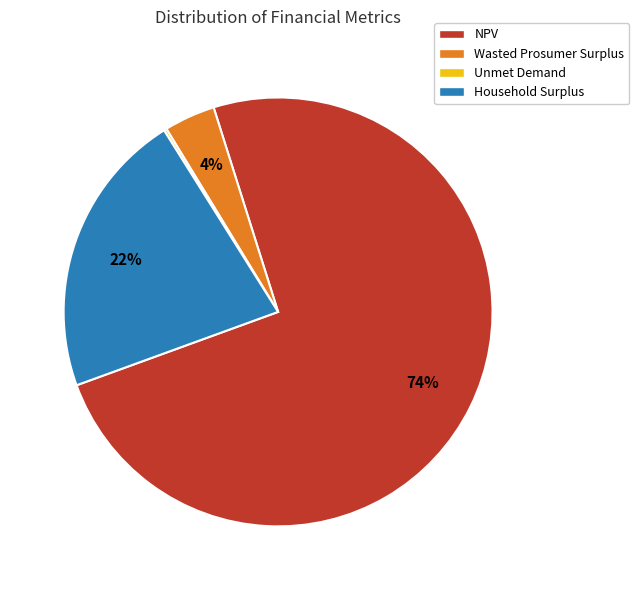

Is the sum of NPV and Wasted Prosumer Surplus greater than half?

Yes